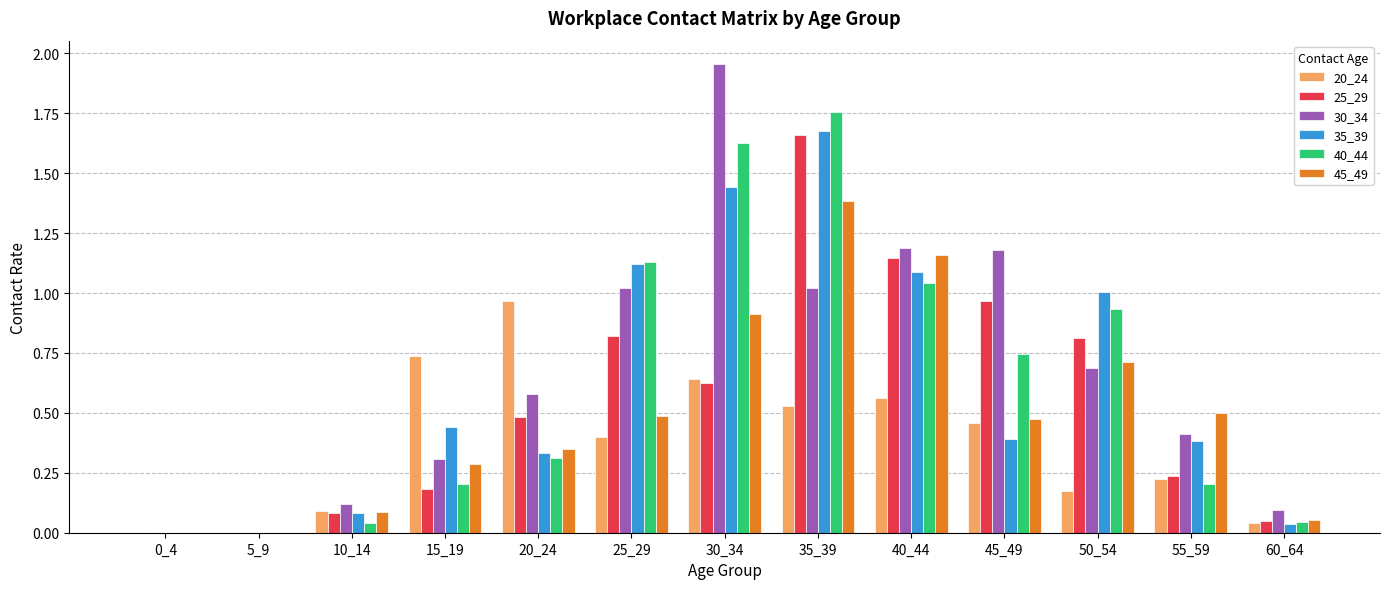

Which series has the largest range (max minus min)?

30_34